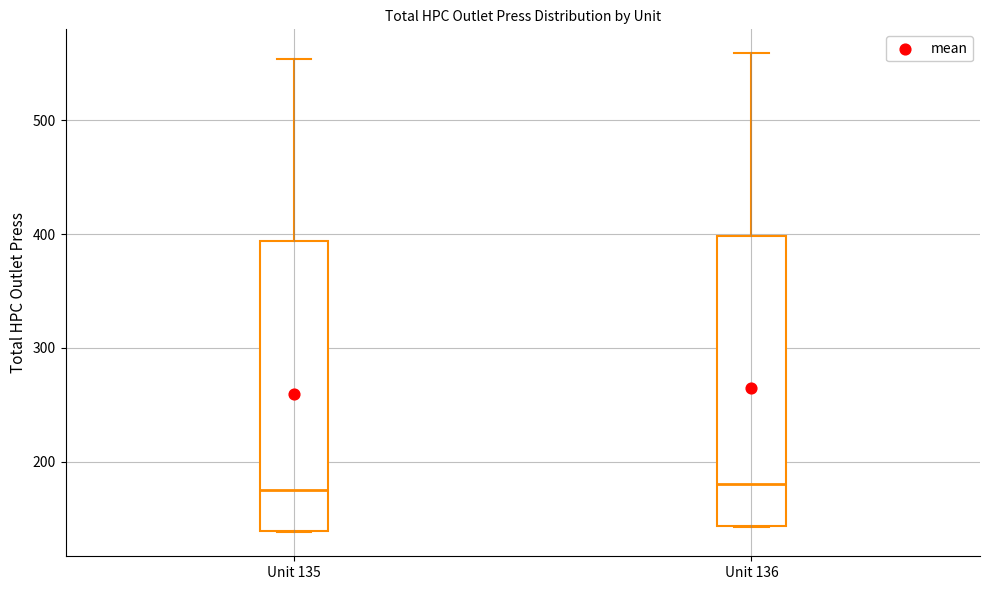

Reading left to right, transcribe this box plot: for each box, give where its median line is, the range the box spans, and where its two whiskers end, as read against the y-axis. The values are not printed on the chart, so give them approximately, as read against the axis.

Unit 135: median 180, box 140 to 390, whiskers 140 to 550
Unit 136: median 180, box 140 to 400, whiskers 140 to 560